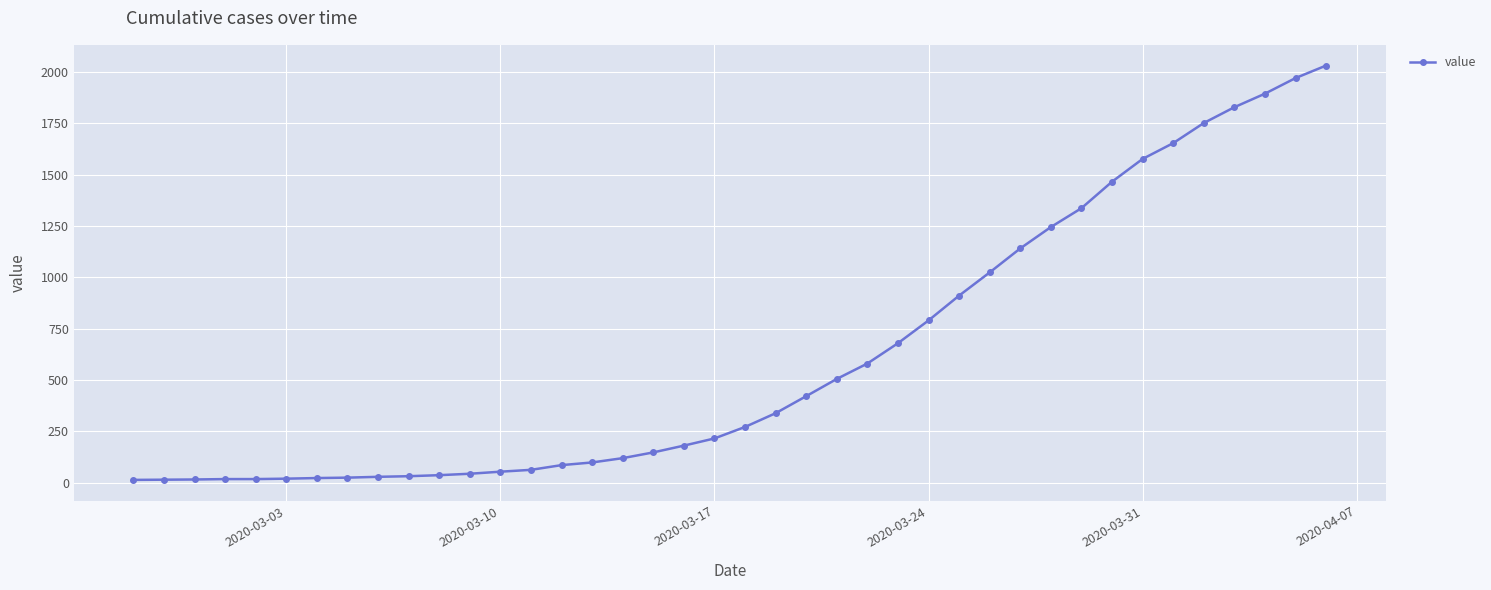

What is the average value?

616